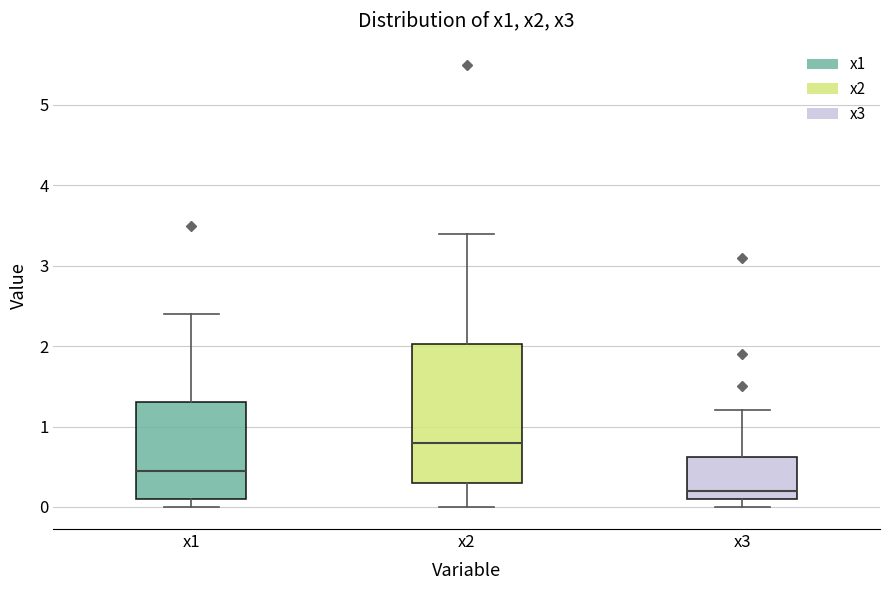

Reading left to right, transcribe this box plot: for each box, give where its median line is, the range the box spans, and where its two whiskers end, as read against the y-axis. The values are not printed on the chart, so give them approximately, as read against the axis.

x1: median 0.5, box 0.1 to 1.3, whiskers 0.0 to 2.4
x2: median 0.8, box 0.3 to 2.0, whiskers 0.0 to 3.4
x3: median 0.2, box 0.1 to 0.6, whiskers 0.0 to 1.2